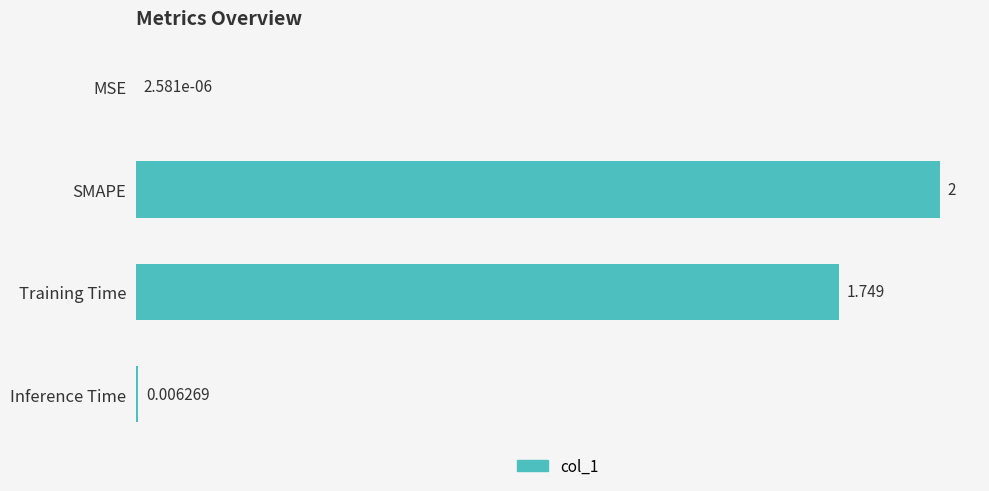

Which category has the highest value across all series?

SMAPE